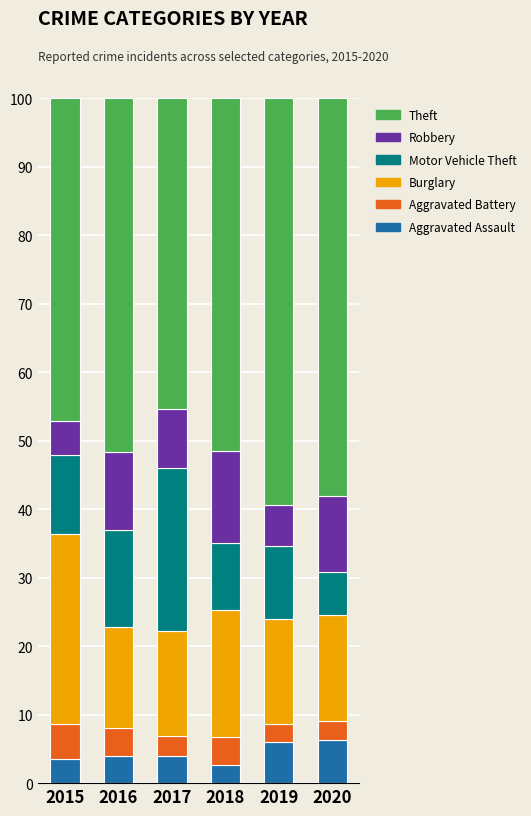

What is the approximate value of Aggravated Assault at 2020?

6.3